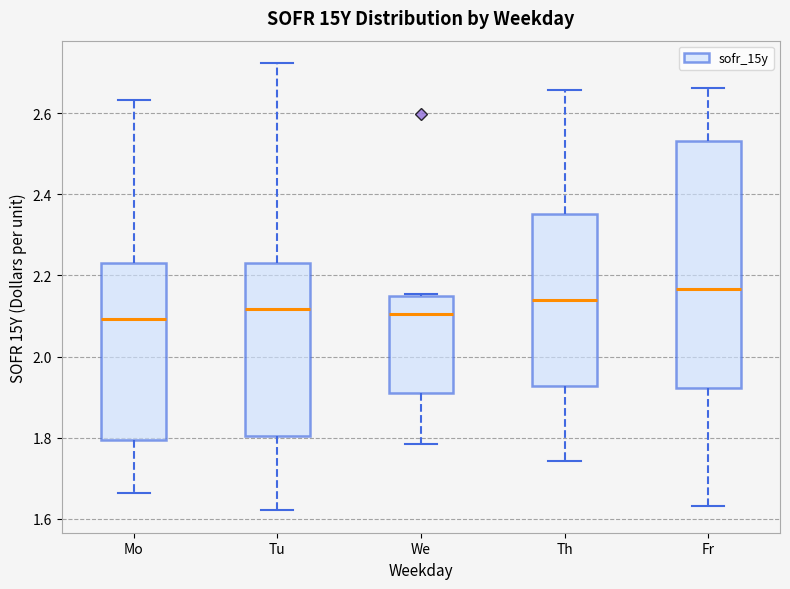

Reading left to right, read every box against the y-axis: the position of its median line, the range the box covers, and the ends of its whiskers. The values are not printed on the chart, so give them approximately, as read against the axis.

Mo: median 2.10, box 1.80 to 2.24, whiskers 1.66 to 2.64
Tu: median 2.12, box 1.80 to 2.24, whiskers 1.62 to 2.72
We: median 2.10, box 1.90 to 2.14, whiskers 1.78 to 2.16
Th: median 2.14, box 1.92 to 2.36, whiskers 1.74 to 2.66
Fr: median 2.16, box 1.92 to 2.54, whiskers 1.64 to 2.66